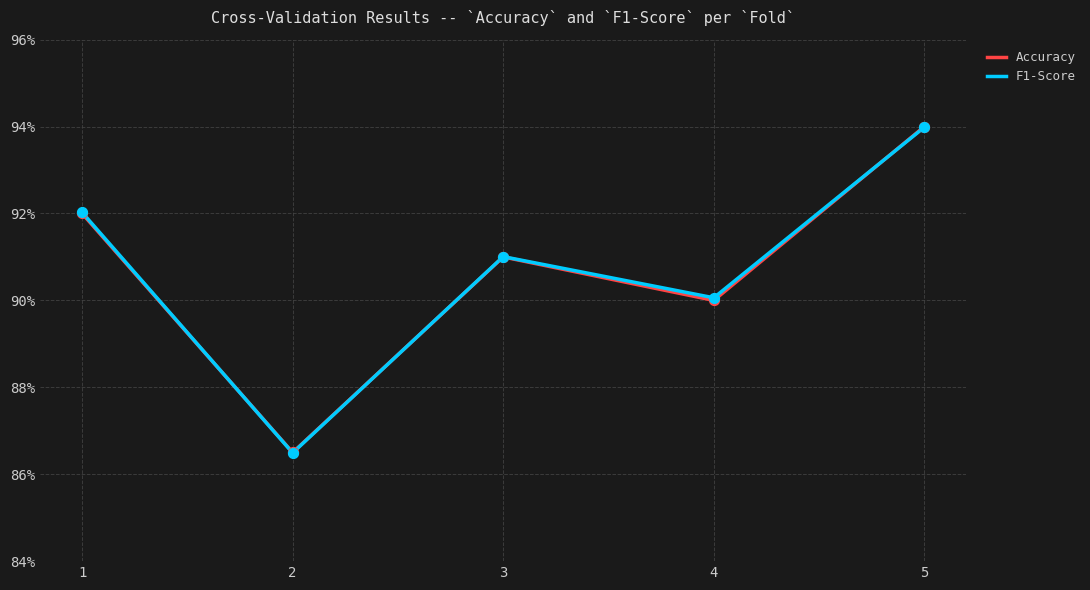

What is the total value across all series at 3?

1.8